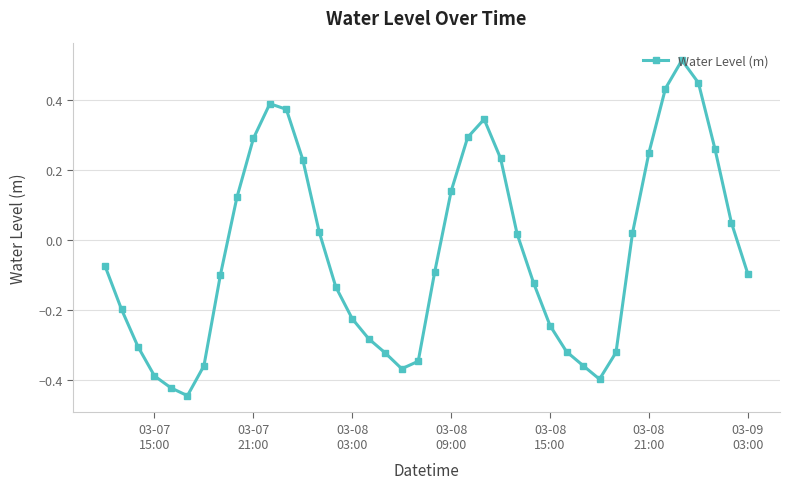

What is the difference between the second highest and second lowest values?

0.9